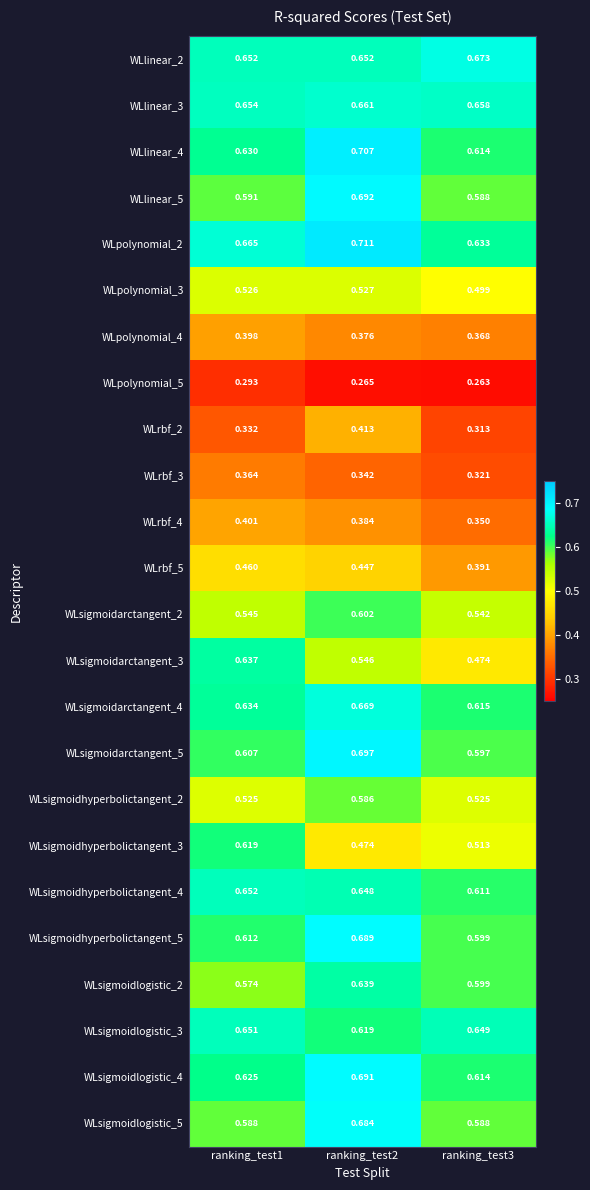

Is the value of WLpolynomial_4 at ranking_test2 greater than the value of WLsigmoidarctangent_4 at ranking_test1?

No